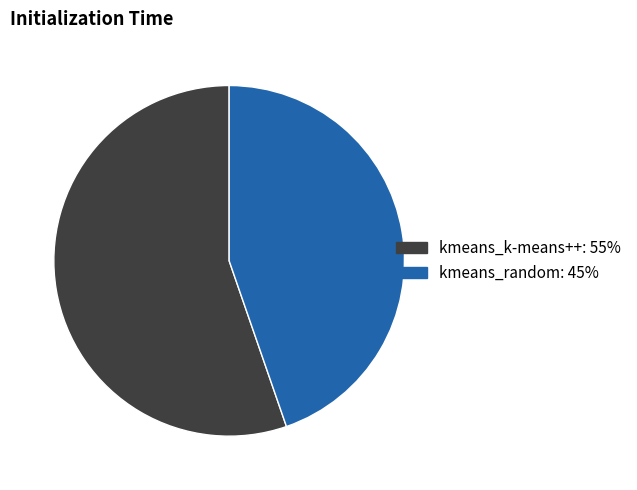

Which category has the smallest portion of the pie?

kmeans_random